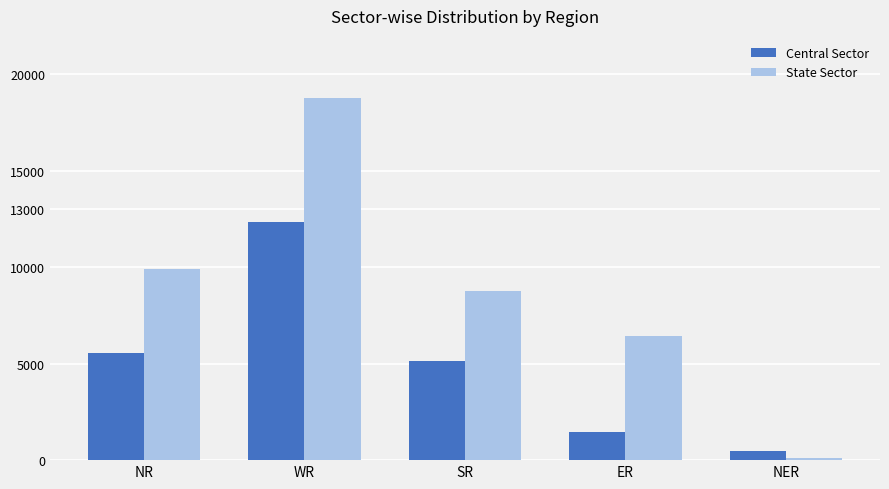

How many groups of bars are there?

5